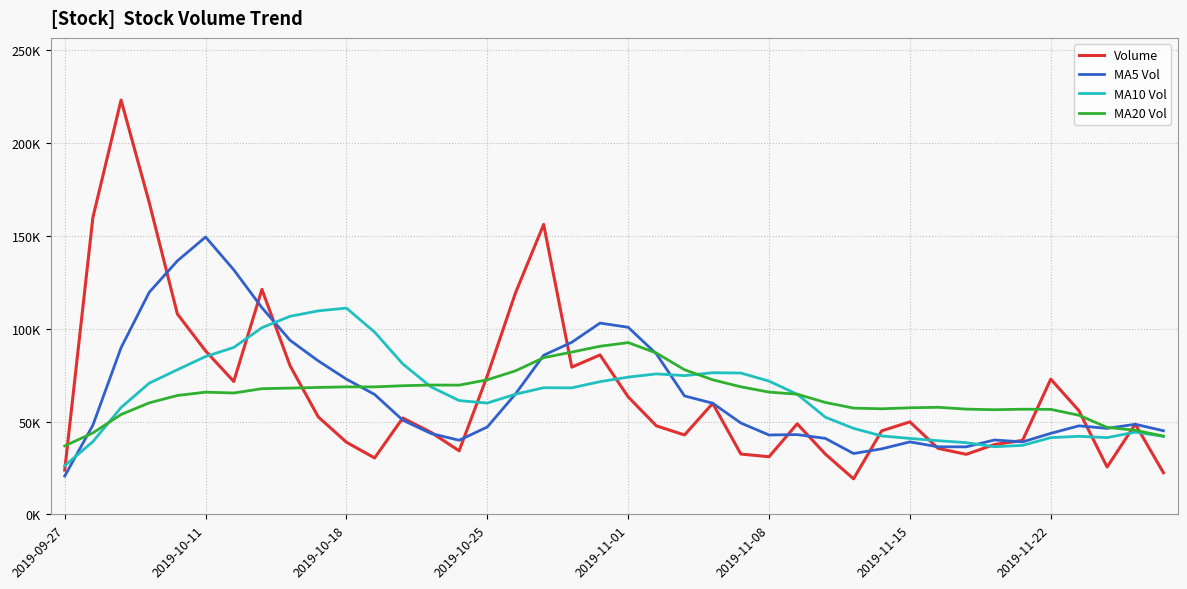

Does the chart have visible grid lines?

Yes